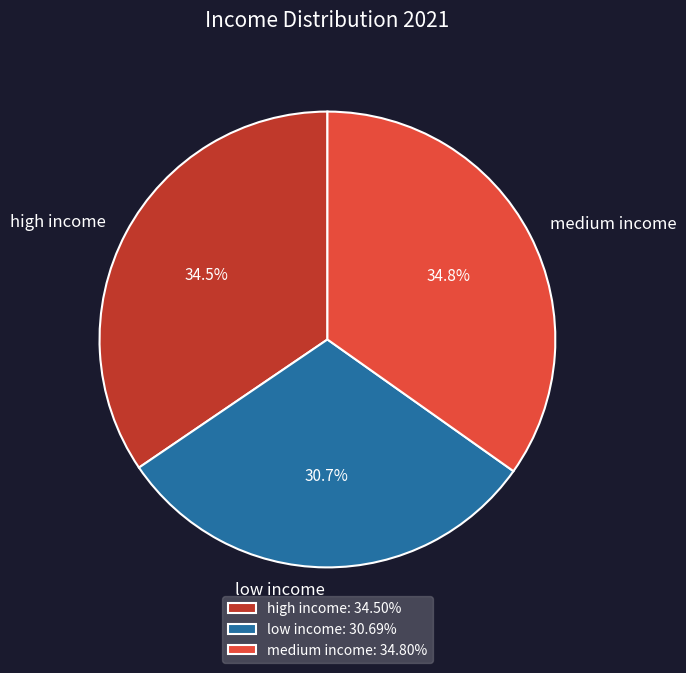

What portion of the pie excludes high income: 34.50%?

65.5%